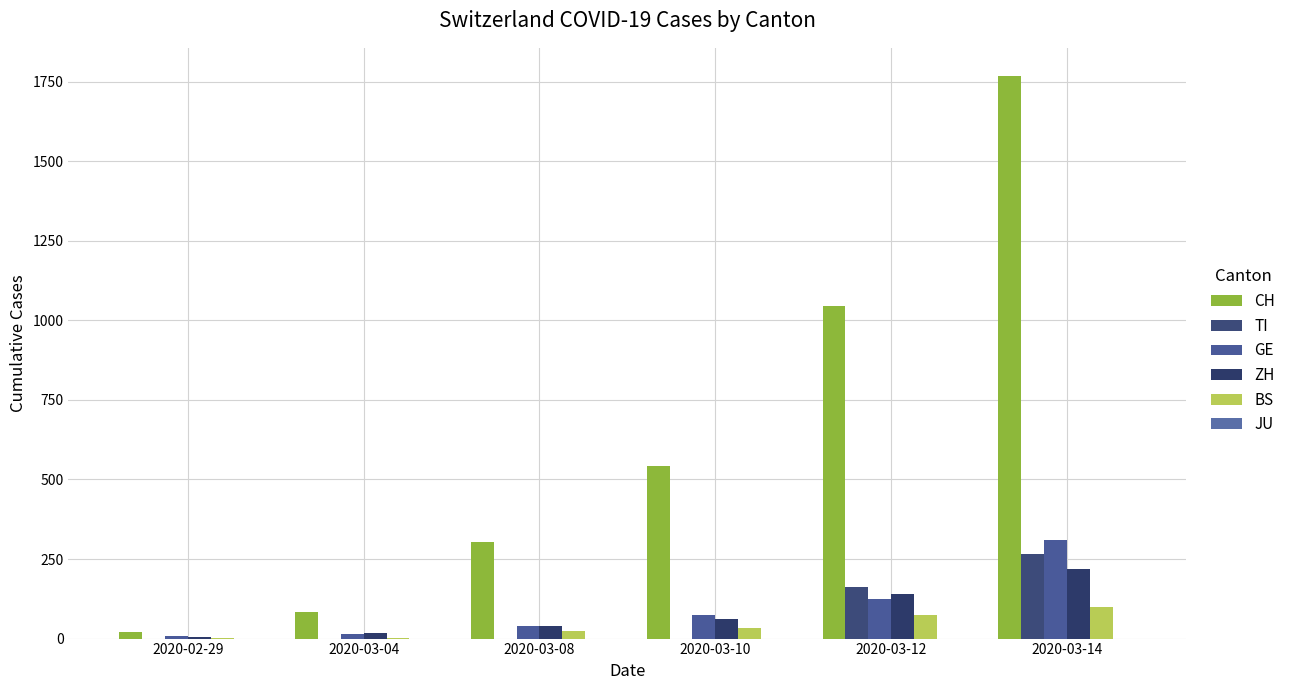

What is the sum of the TI values at 2020-03-14 and 2020-03-04?

265